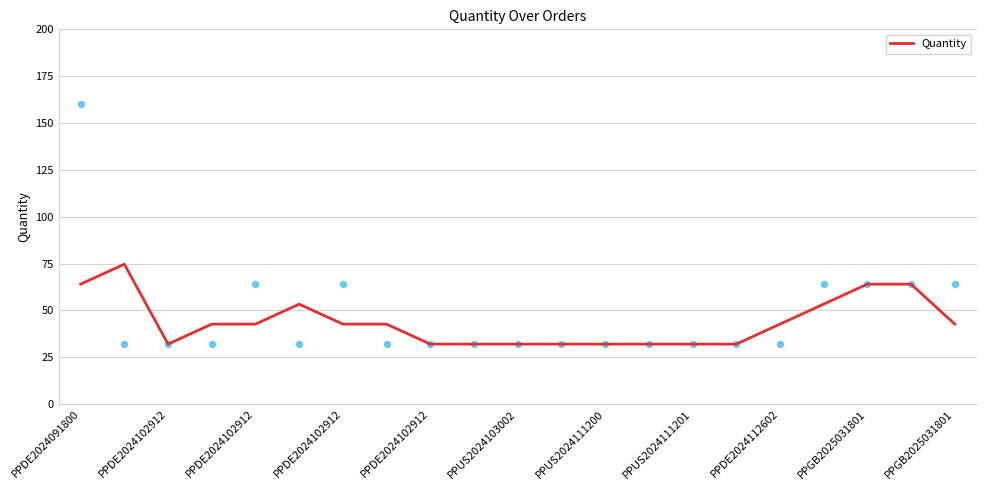

What is the change in value from PPDE2024102912 to PPGB2025031801?

+21.3